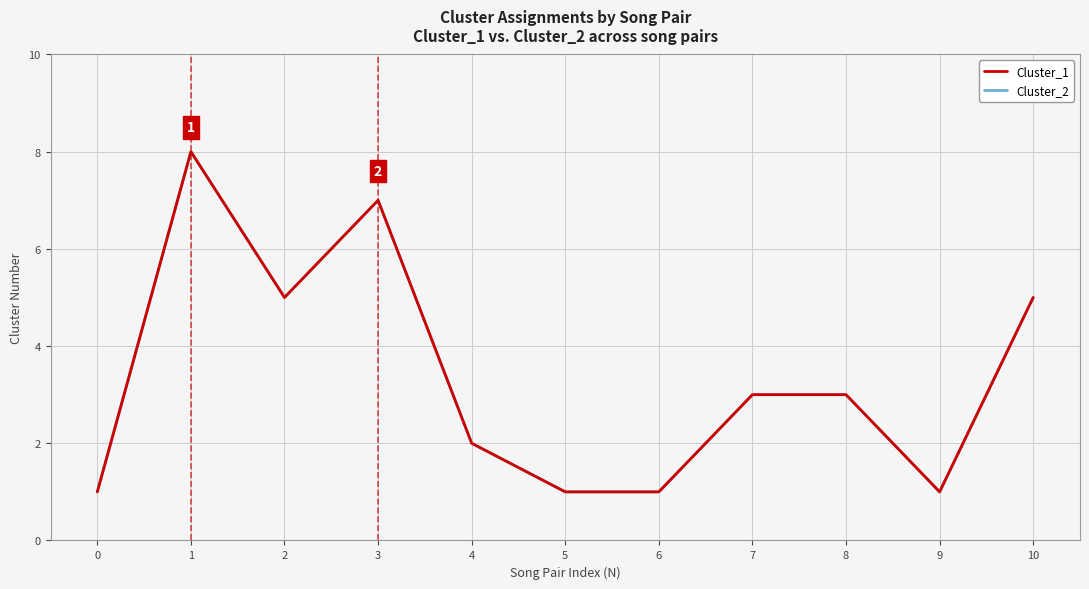

List the series in order of their peak value, lowest first.

Cluster_1, Cluster_2